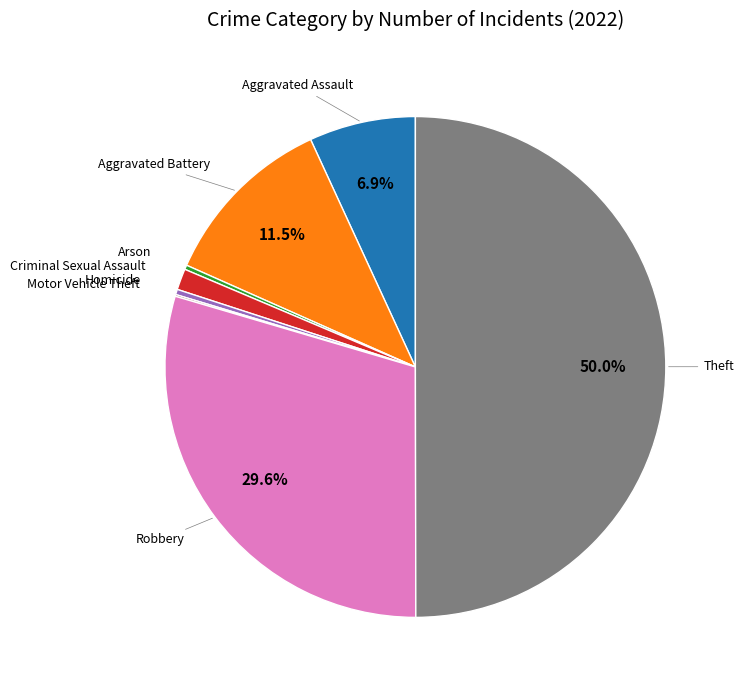

How many slices are in this pie chart?

8